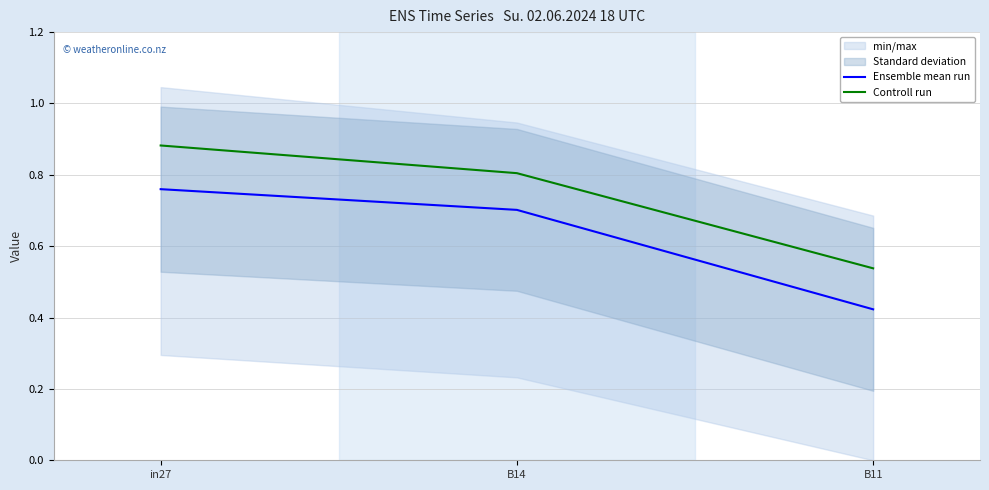

At which label does Ensemble mean run reach its peak?

in27